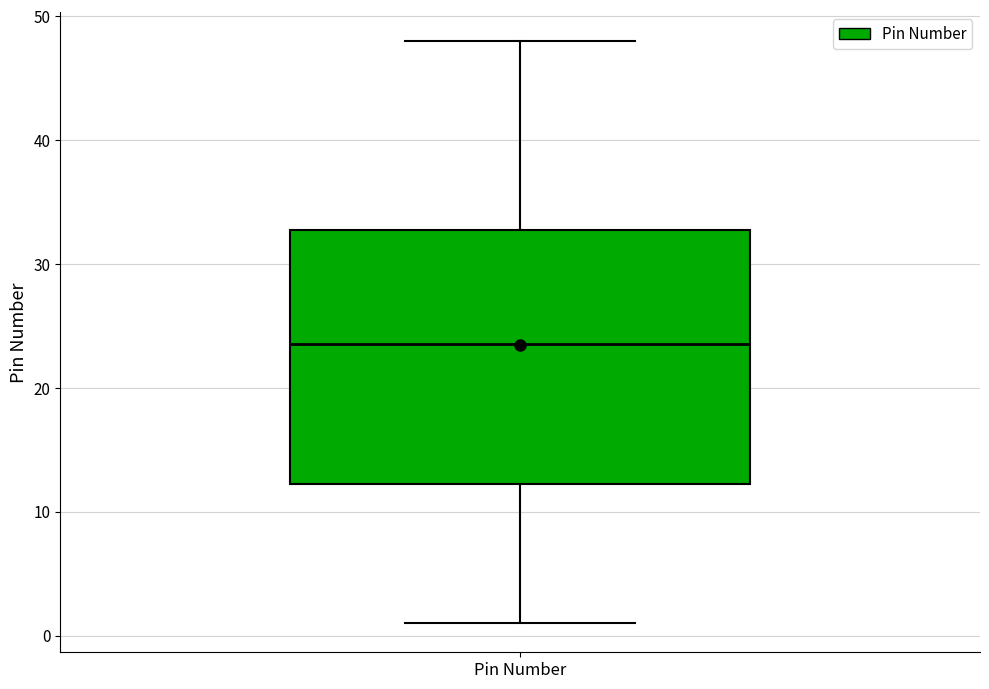

Transcribe this box plot: give where the median line is, the range the box spans, and where the two whiskers end, as read against the y-axis. The values are not printed on the chart, so give them approximately, as read against the axis.

median 24, box 12 to 33, whiskers 1 to 48